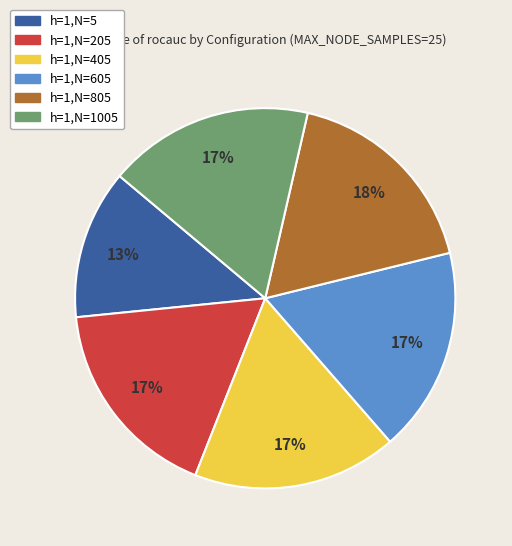

True or false: h=1,N=205 accounts for 7% of the total.

False